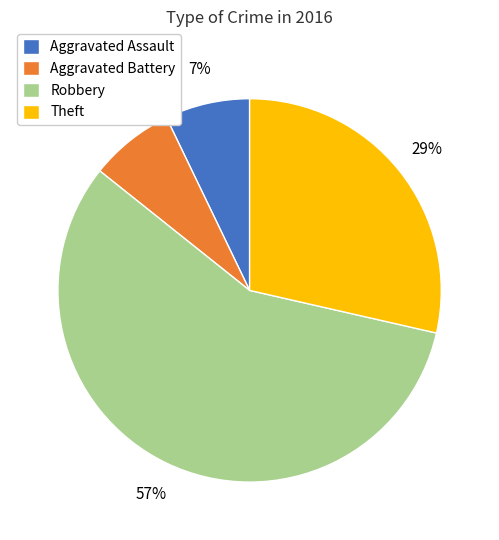

Do Aggravated Assault and Theft together represent more than half of the pie?

No